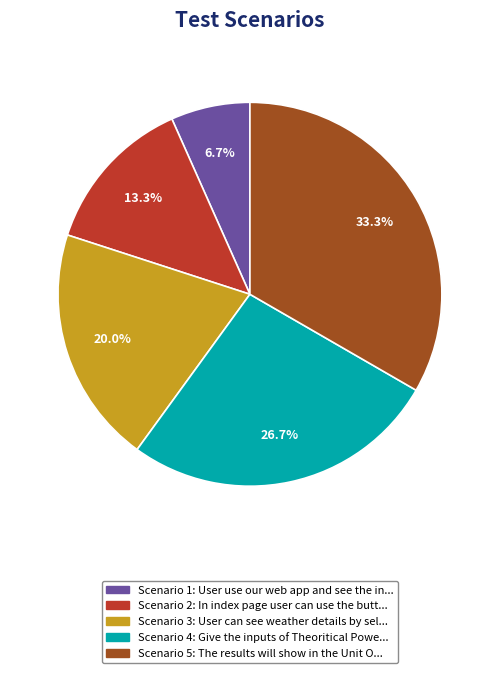

Which slice is the smallest?

User use our web app and see the index page